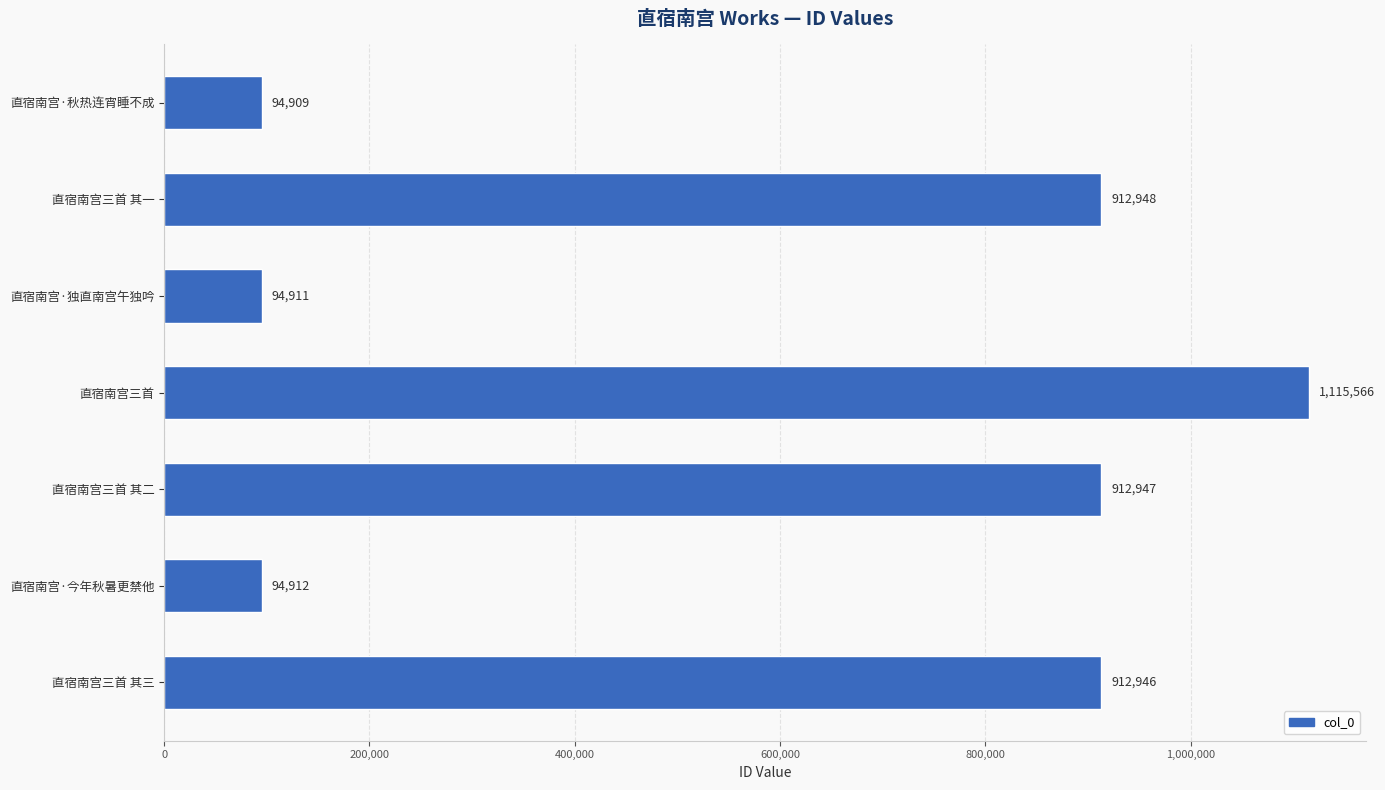

Reading top to bottom, transcribe all the data shown in this chart.

直宿南宫·秋热连宵睡不成=94909	直宿南宫三首 其一=912948	直宿南宫·独直南宫午独吟=94911	直宿南宫三首=1115566	直宿南宫三首 其二=912947	直宿南宫·今年秋暑更禁他=94912	直宿南宫三首 其三=912946